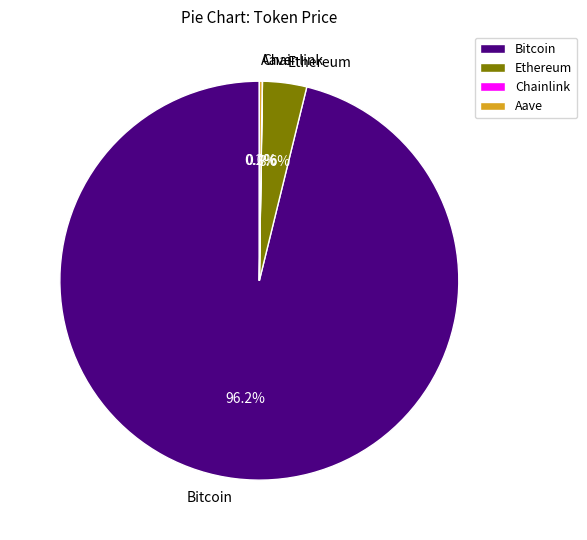

How much of the chart is everything except Bitcoin?

3.8%